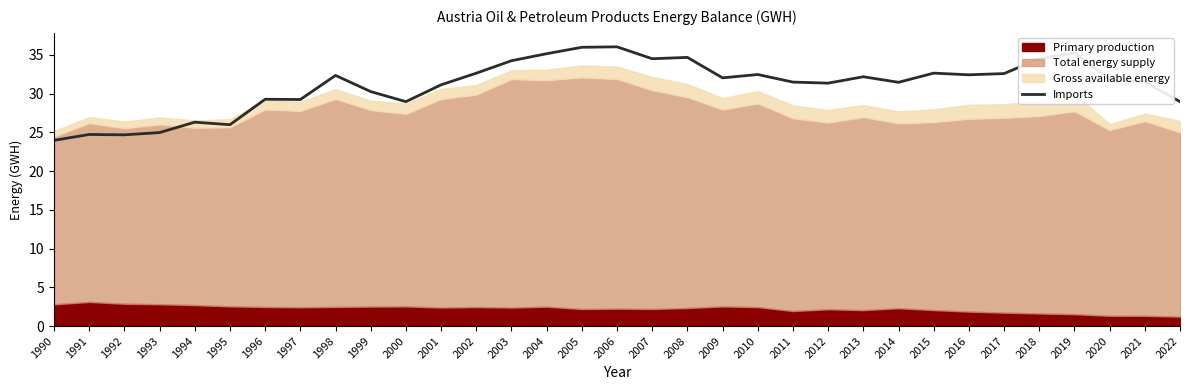

The value of Imports at 2017 is 13.2. True or false?

False